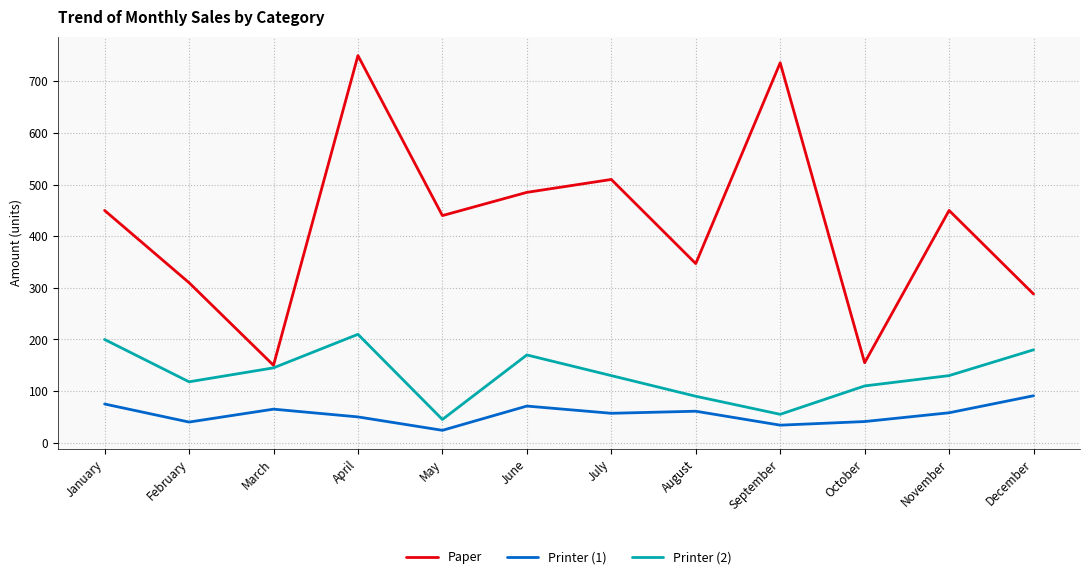

What is the difference between the highest and lowest values at July?

453